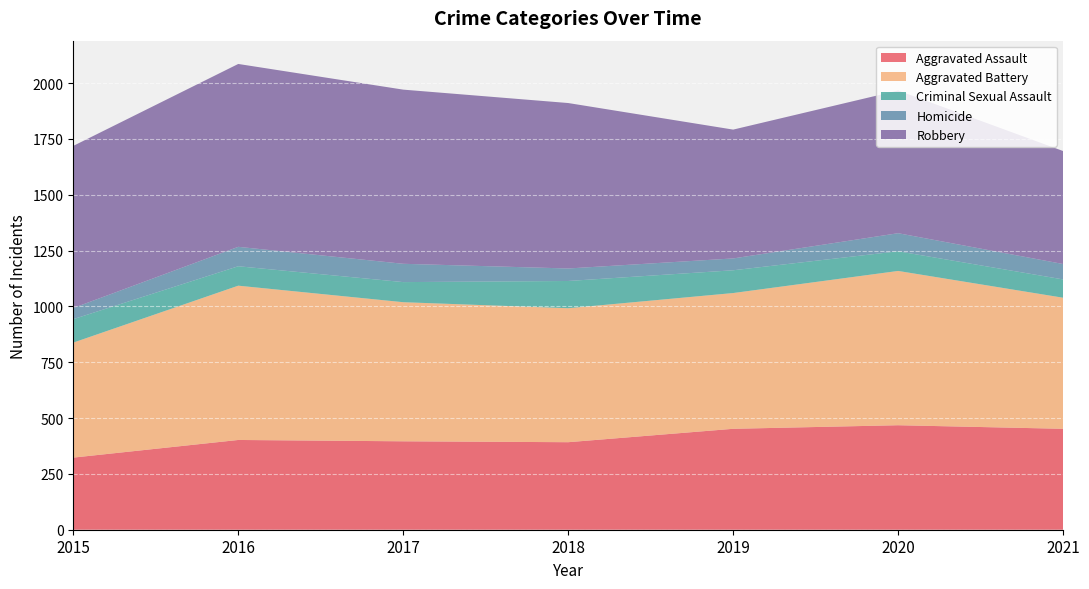

Reading left to right, transcribe all the data shown in this chart.

Aggravated Assault: 323	402	396	392	452	468	452
Aggravated Battery: 515	691	623	600	608	691	587
Criminal Sexual Assault: 105	87	90	122	102	88	82
Homicide: 50	87	82	56	53	81	69
Robbery: 726	819	780	741	577	639	506